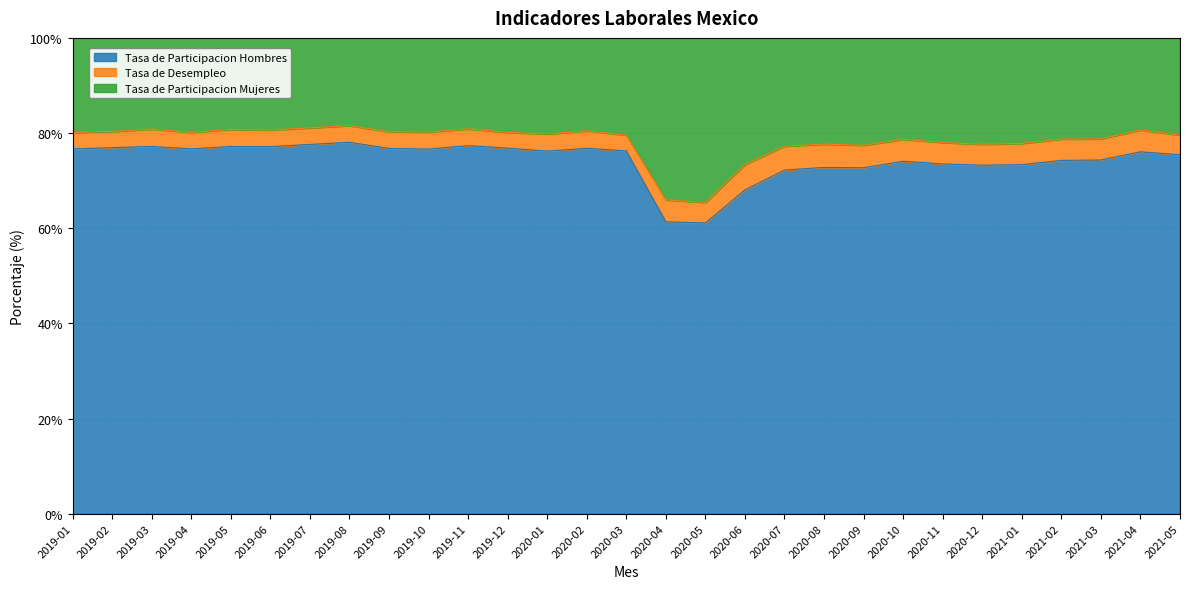

Where does the Tasa de Participacion Mujeres series first go above 43?

2019-01